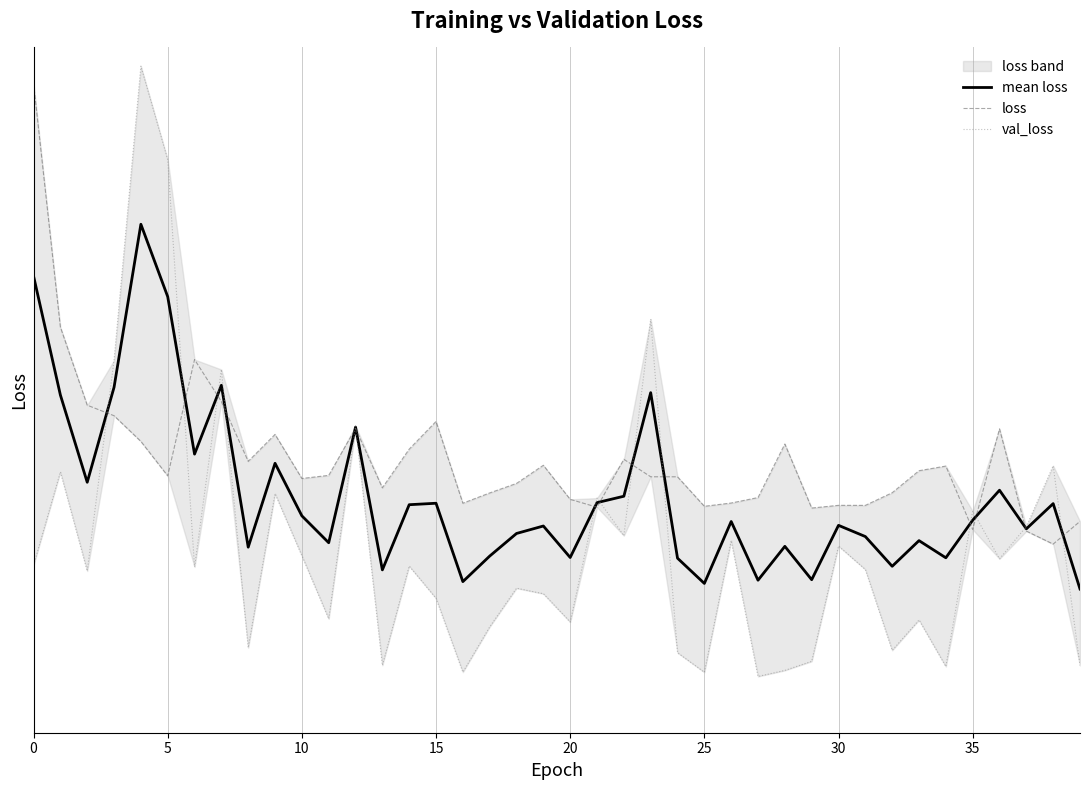

List the series in order of their peak value, lowest first.

mean loss, loss, val_loss